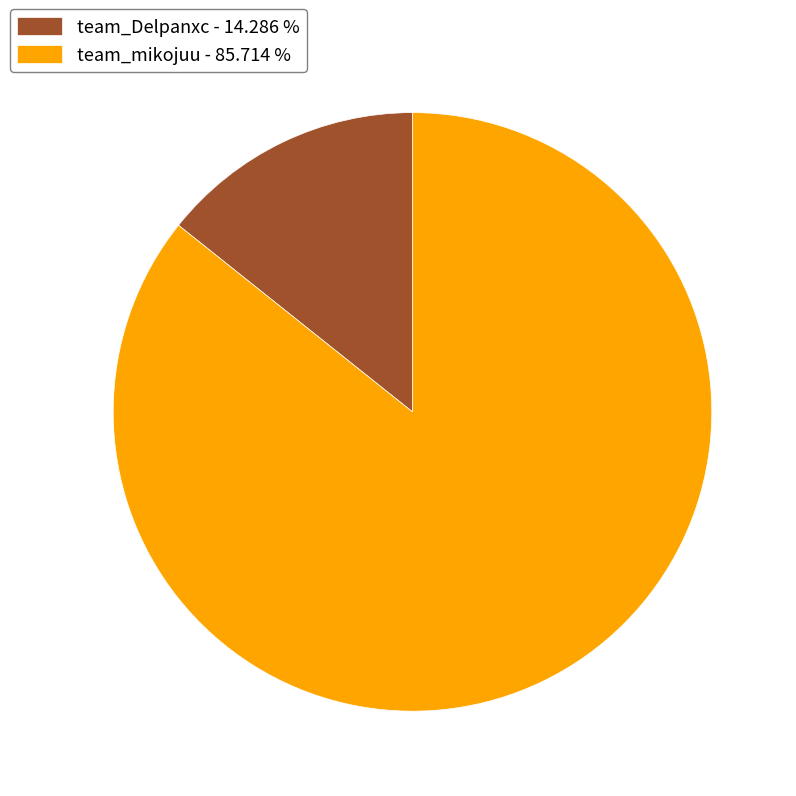

Does team_Delpanxc account for over 50% of the chart?

No